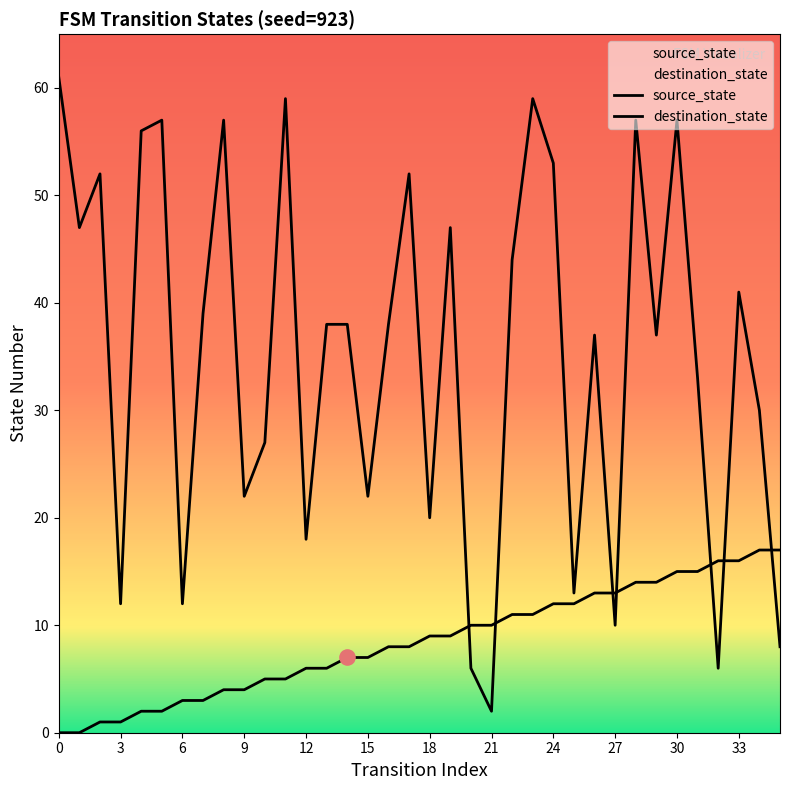

Which series contains the highest Y value?

destination_state